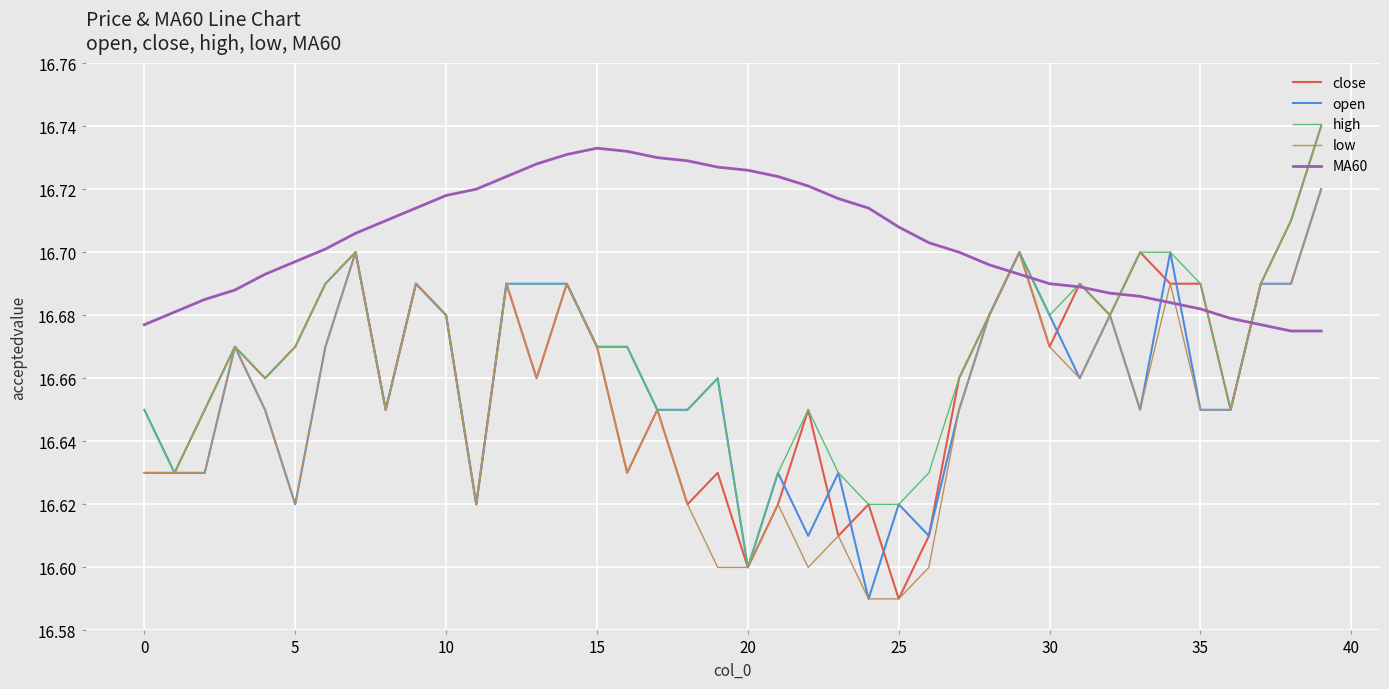

What is the difference between the maximum and second lowest values in the high series?

0.1